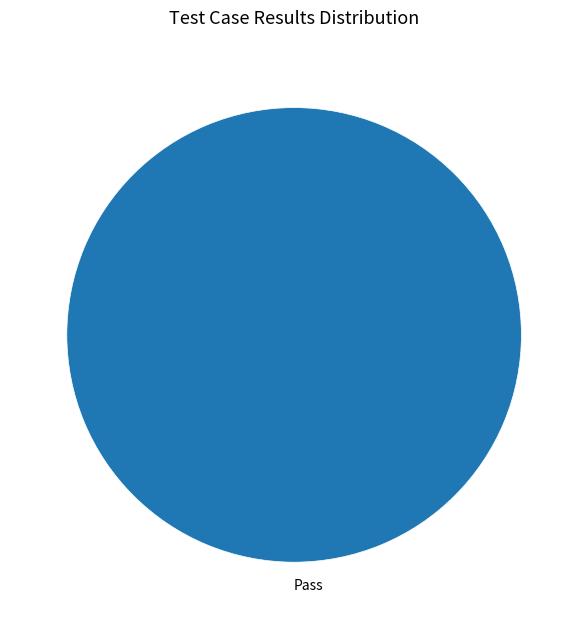

Count the number of slices in the pie.

1